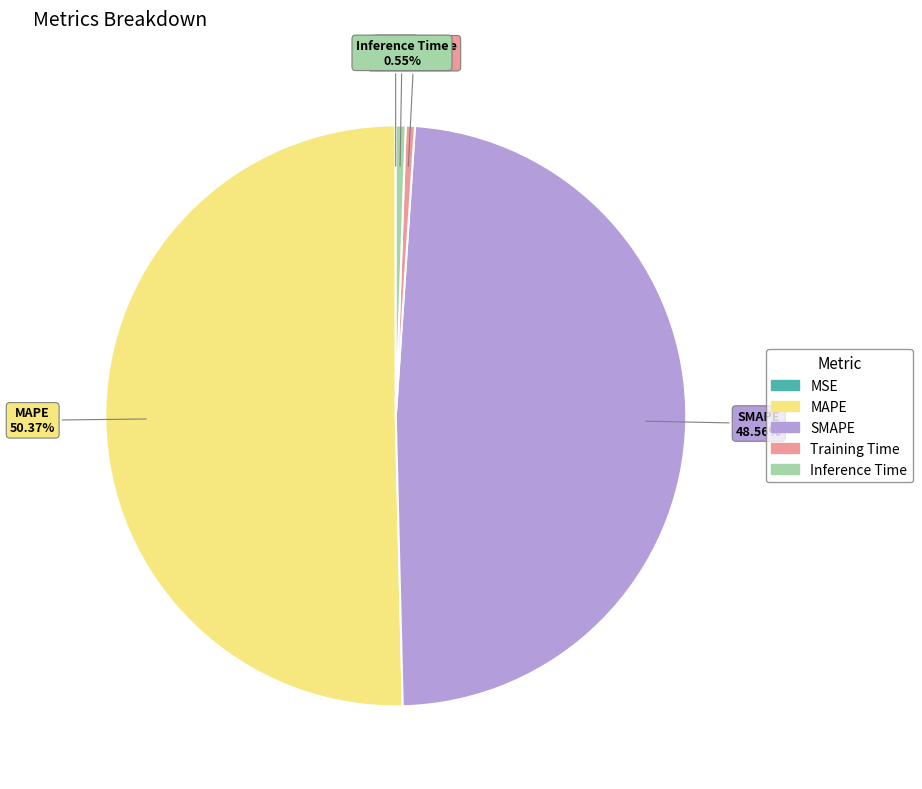

Which category accounts for the majority?

MAPE